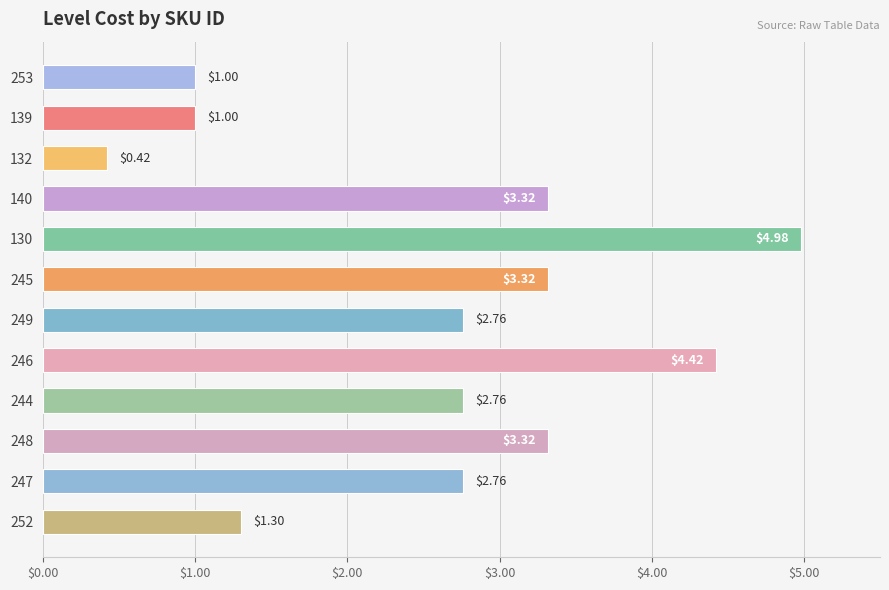

What is the difference between the values at 252 and 245?

2.0